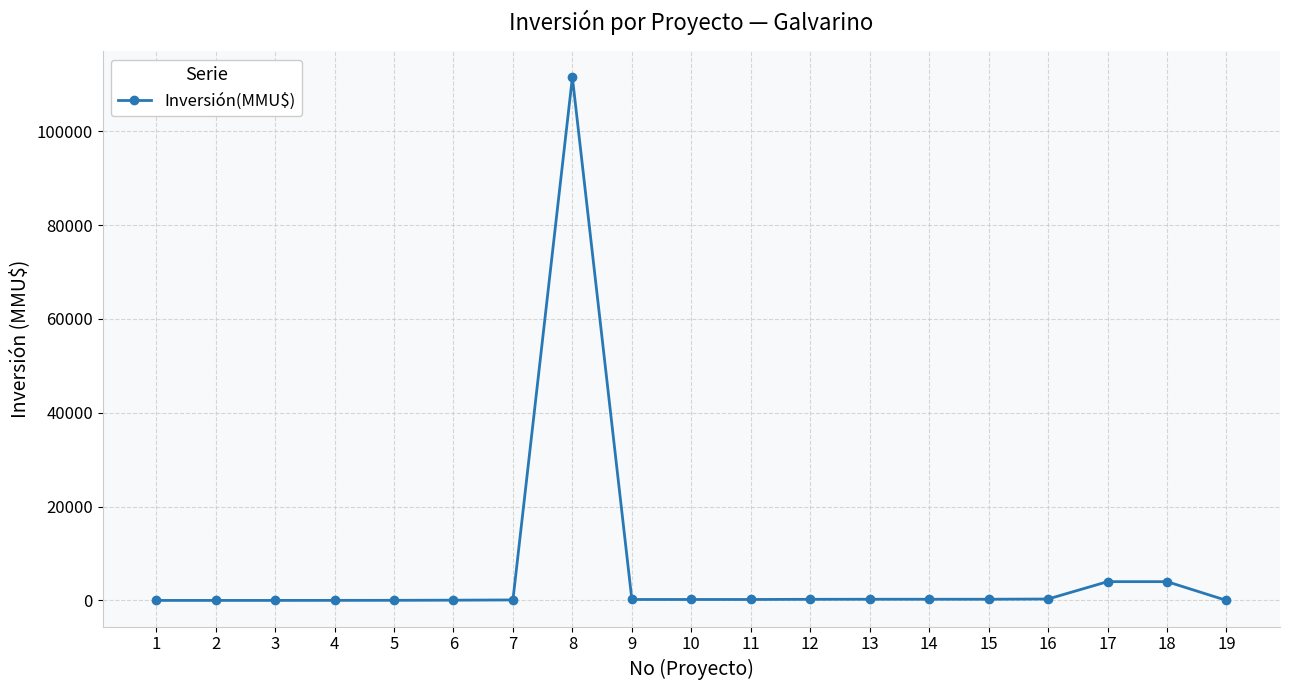

What is the difference between the maximum and second lowest values?

111488